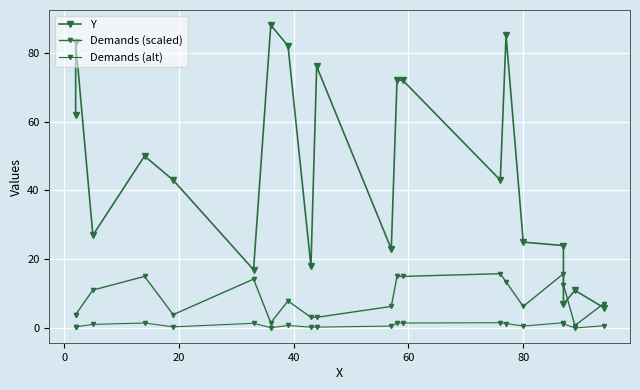

Is this an area chart (filled region under the line)?

No